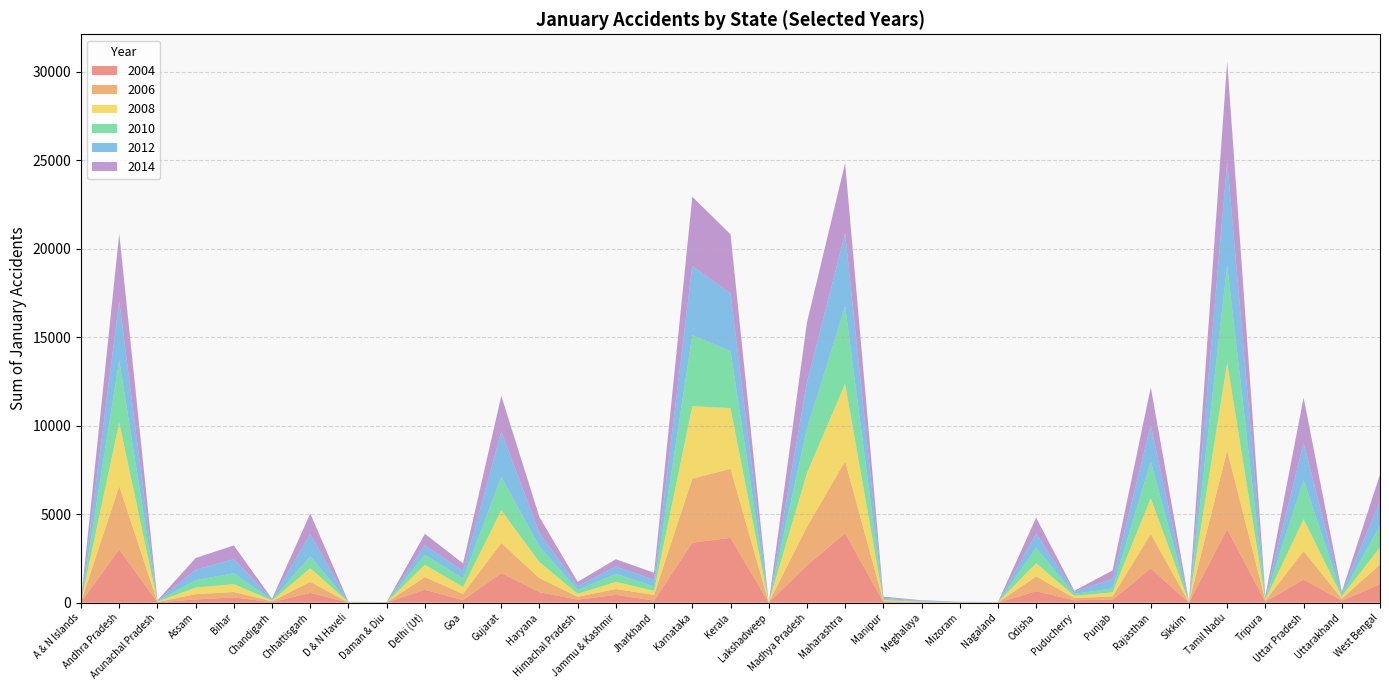

Reading left to right, transcribe all the data shown in this chart.

2004: A & N Islands=21	Andhra Pradesh=3019	Arunachal Pradesh=23	Assam=183	Bihar=296	Chandigarh=27	Chhattisgarh=553	D & N Haveli=6	Daman & Diu=8	Delhi (Ut)=730	Goa=148	Gujarat=1669	Haryana=591	Himachal Pradesh=173	Jammu & Kashmir=439	Jharkhand=116	Karnataka=3389	Kerala=3661	Lakshadweep=0	Madhya Pradesh=2104	Maharashtra=3928	Manipur=34	Meghalaya=22	Mizoram=6	Nagaland=7	Odisha=649	Puducherry=137	Punjab=167	Rajasthan=1933	Sikkim=8	Tamil Nadu=4160	Tripura=49	Uttar Pradesh=1309	Uttarakhand=113	West Bengal=1044
2006: A & N Islands=21	Andhra Pradesh=3568	Arunachal Pradesh=14	Assam=297	Bihar=306	Chandigarh=52	Chhattisgarh=624	D & N Haveli=9	Daman & Diu=6	Delhi (Ut)=718	Goa=341	Gujarat=1706	Haryana=792	Himachal Pradesh=161	Jammu & Kashmir=332	Jharkhand=322	Karnataka=3618	Kerala=3901	Lakshadweep=0	Madhya Pradesh=2180	Maharashtra=4062	Manipur=50	Meghalaya=16	Mizoram=11	Nagaland=7	Odisha=831	Puducherry=120	Punjab=185	Rajasthan=1948	Sikkim=4	Tamil Nadu=4435	Tripura=70	Uttar Pradesh=1608	Uttarakhand=108	West Bengal=1112
2008: A & N Islands=17	Andhra Pradesh=3594	Arunachal Pradesh=20	Assam=375	Bihar=447	Chandigarh=38	Chhattisgarh=773	D & N Haveli=10	Daman & Diu=3	Delhi (Ut)=698	Goa=396	Gujarat=1843	Haryana=911	Himachal Pradesh=166	Jammu & Kashmir=404	Jharkhand=230	Karnataka=4092	Kerala=3433	Lakshadweep=0	Madhya Pradesh=3037	Maharashtra=4376	Manipur=56	Meghalaya=13	Mizoram=6	Nagaland=8	Odisha=752	Puducherry=127	Punjab=230	Rajasthan=2020	Sikkim=13	Tamil Nadu=4962	Tripura=51	Uttar Pradesh=1799	Uttarakhand=138	West Bengal=974
2010: A & N Islands=16	Andhra Pradesh=3515	Arunachal Pradesh=31	Assam=418	Bihar=610	Chandigarh=31	Chhattisgarh=670	D & N Haveli=9	Daman & Diu=6	Delhi (Ut)=559	Goa=472	Gujarat=1892	Haryana=883	Himachal Pradesh=216	Jammu & Kashmir=452	Jharkhand=252	Karnataka=4013	Kerala=3221	Lakshadweep=0	Madhya Pradesh=2503	Maharashtra=4383	Manipur=74	Meghalaya=23	Mizoram=14	Nagaland=10	Odisha=860	Puducherry=114	Punjab=219	Rajasthan=2074	Sikkim=16	Tamil Nadu=5498	Tripura=76	Uttar Pradesh=2213	Uttarakhand=86	West Bengal=1245
2012: A & N Islands=25	Andhra Pradesh=3347	Arunachal Pradesh=17	Assam=590	Bihar=799	Chandigarh=34	Chhattisgarh=1253	D & N Haveli=7	Daman & Diu=7	Delhi (Ut)=540	Goa=428	Gujarat=2549	Haryana=759	Himachal Pradesh=214	Jammu & Kashmir=413	Jharkhand=369	Karnataka=3906	Kerala=3262	Lakshadweep=0	Madhya Pradesh=2618	Maharashtra=4110	Manipur=67	Meghalaya=33	Mizoram=7	Nagaland=5	Odisha=811	Puducherry=128	Punjab=525	Rajasthan=2048	Sikkim=14	Tamil Nadu=5868	Tripura=83	Uttar Pradesh=2101	Uttarakhand=112	West Bengal=1346
2014: A & N Islands=25	Andhra Pradesh=3809	Arunachal Pradesh=28	Assam=658	Bihar=777	Chandigarh=35	Chhattisgarh=1167	D & N Haveli=6	Daman & Diu=6	Delhi (Ut)=643	Goa=433	Gujarat=2023	Haryana=892	Himachal Pradesh=246	Jammu & Kashmir=414	Jharkhand=399	Karnataka=3915	Kerala=3332	Lakshadweep=0	Madhya Pradesh=3375	Maharashtra=3978	Manipur=61	Meghalaya=30	Mizoram=10	Nagaland=3	Odisha=896	Puducherry=44	Punjab=495	Rajasthan=2143	Sikkim=9	Tamil Nadu=5658	Tripura=65	Uttar Pradesh=2550	Uttarakhand=58	West Bengal=1516